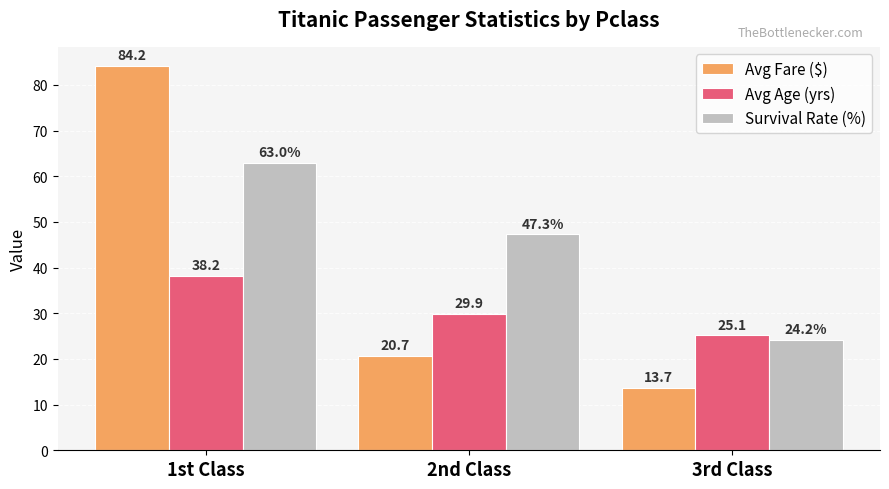

Reading left to right, transcribe all the data shown in this chart.

Avg Fare ($): 1st Class=84.2	2nd Class=20.7	3rd Class=13.7
Avg Age (yrs): 1st Class=38.2	2nd Class=29.9	3rd Class=25.1
Survival Rate (%): 1st Class=63.0	2nd Class=47.3	3rd Class=24.2